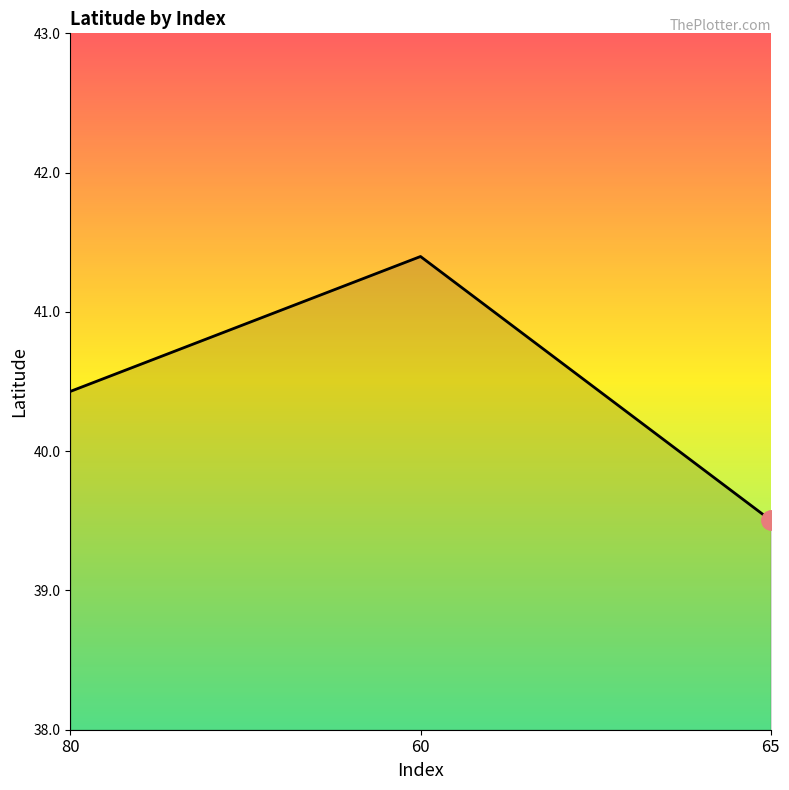

What is the sum of all values?

121.3